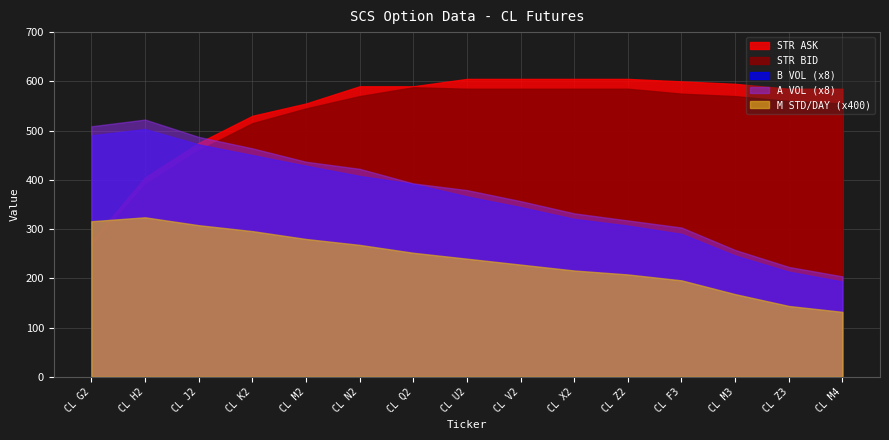

Reading left to right, list all the values displayed in this chart.

STR BID: 265.0	390.0	460.0	515.0	545.0	570.0	588.0	585.0	585.0	585.0	585.0	575.0	570.0	560.0	555.0
STR ASK: 275.0	405.0	475.0	530.0	555.0	590.0	590.0	605.0	605.0	605.0	605.0	600.0	595.0	585.0	585.0
B VOL: 61.3	62.9	59.0	56.3	53.6	51.0	49.0	45.8	43.1	40.1	38.4	36.3	30.8	26.7	24.2
A VOL: 63.6	65.3	60.9	58.0	54.6	52.8	49.1	47.4	44.6	41.5	39.7	37.9	32.2	27.9	25.5
M STD/DAY: 0.8	0.8	0.8	0.7	0.7	0.7	0.6	0.6	0.6	0.5	0.5	0.5	0.4	0.4	0.3